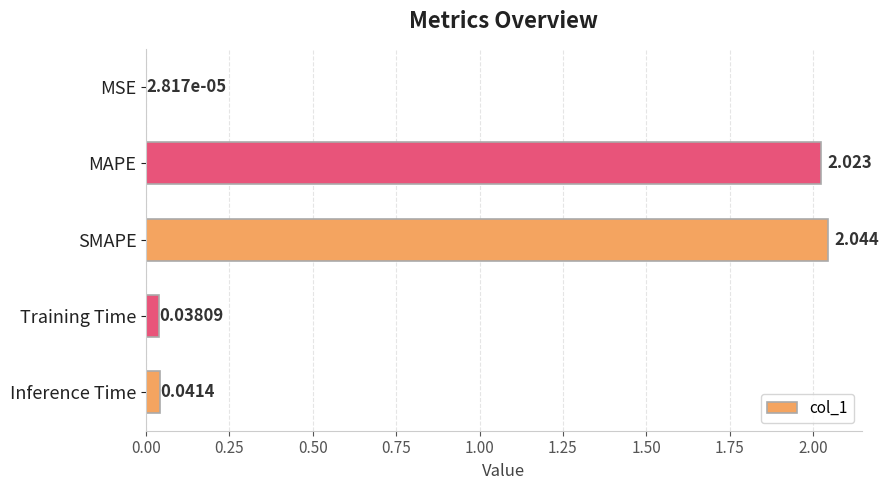

Which has a higher value, Inference Time or SMAPE?

SMAPE